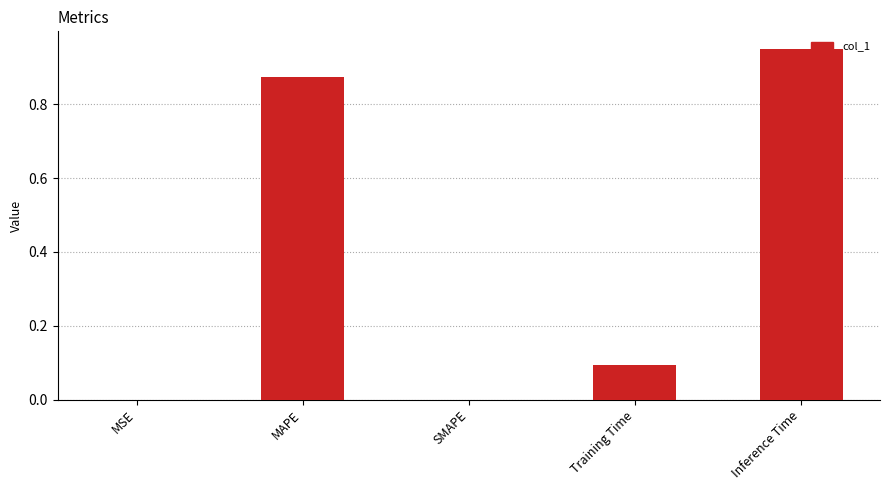

Which has a higher value, Training Time or MSE?

Training Time